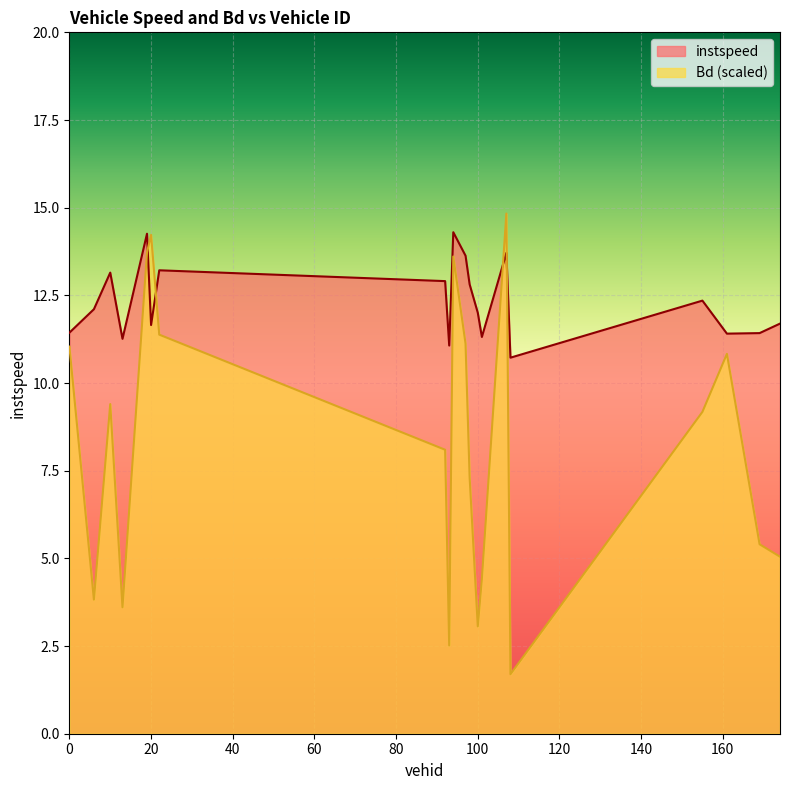

At which category does Bd reach its first local peak?

10.0